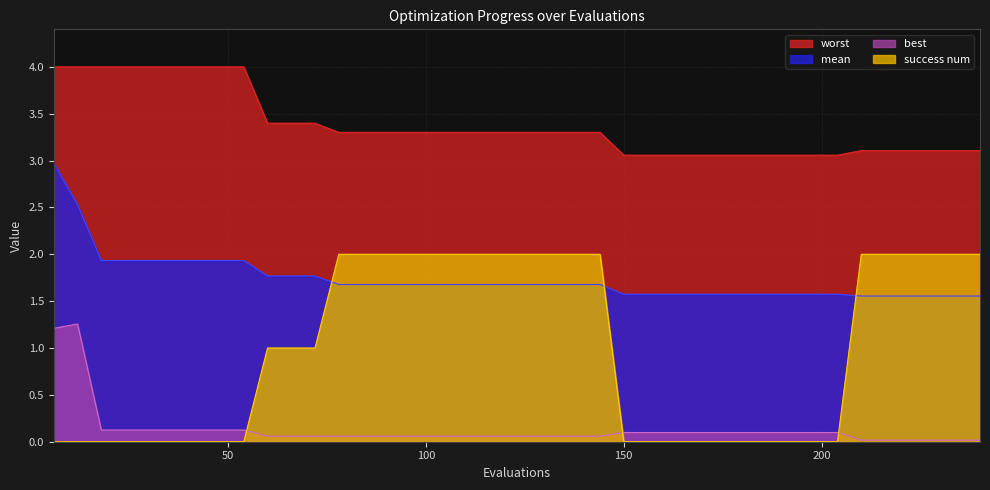

Is it true that worst equals 2.2 at 132?

False